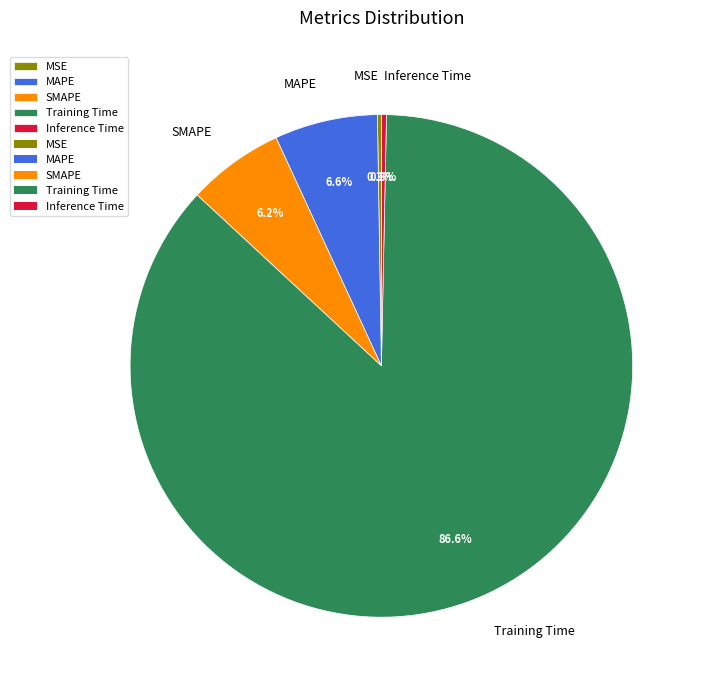

Between Inference Time and Training Time, which is larger?

Training Time